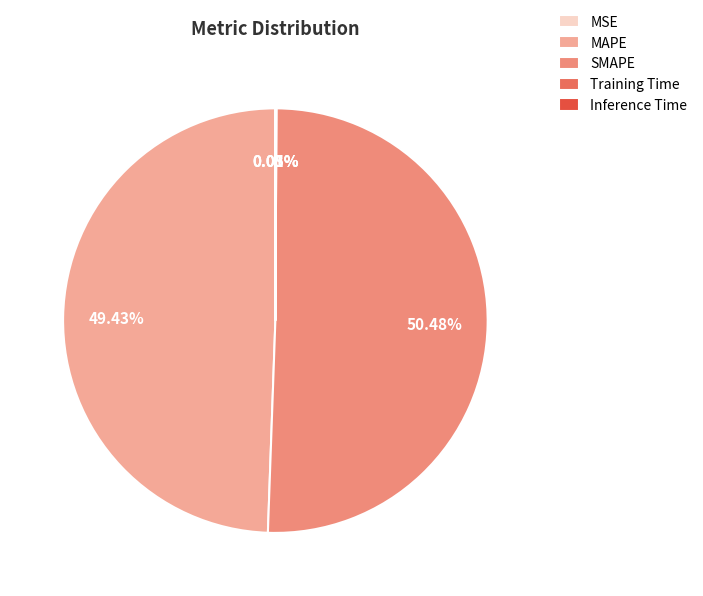

Is it true that MAPE is 43% of the pie?

False